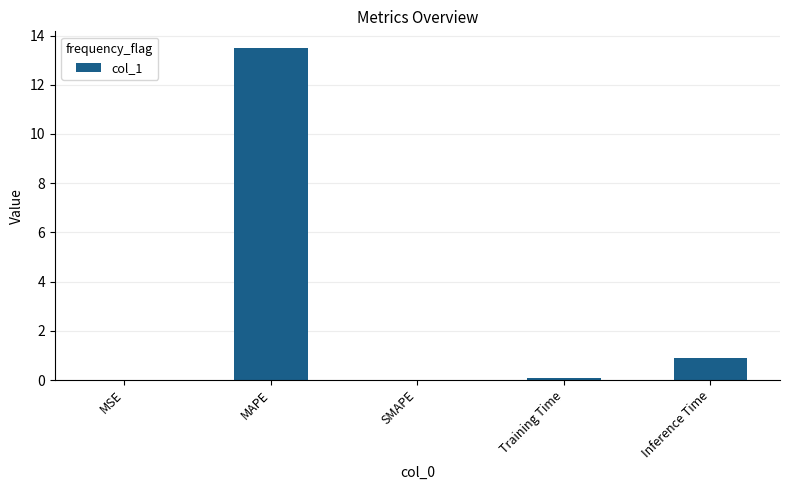

At which category does the chart reach its peak across all series?

MAPE